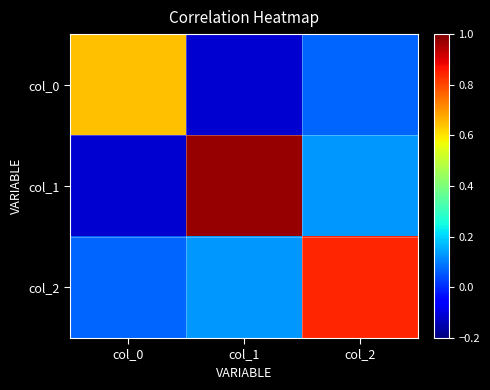

How many series are shown in this chart?

3